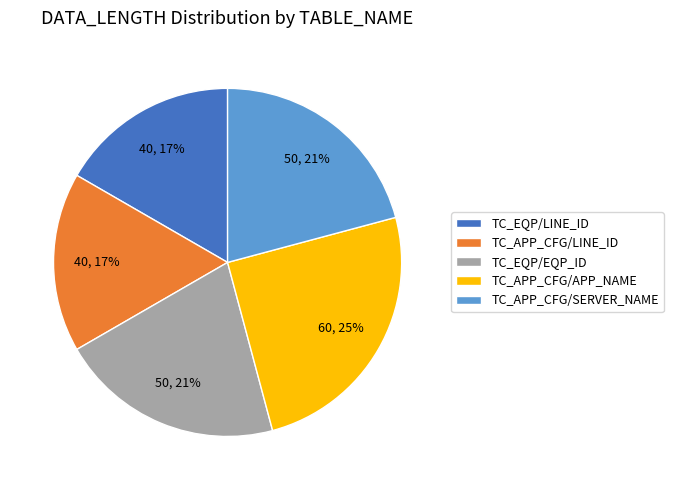

Approximately how many times larger is the value at TC_APP_CFG/APP_NAME compared to TC_APP_CFG/SERVER_NAME?

1.2